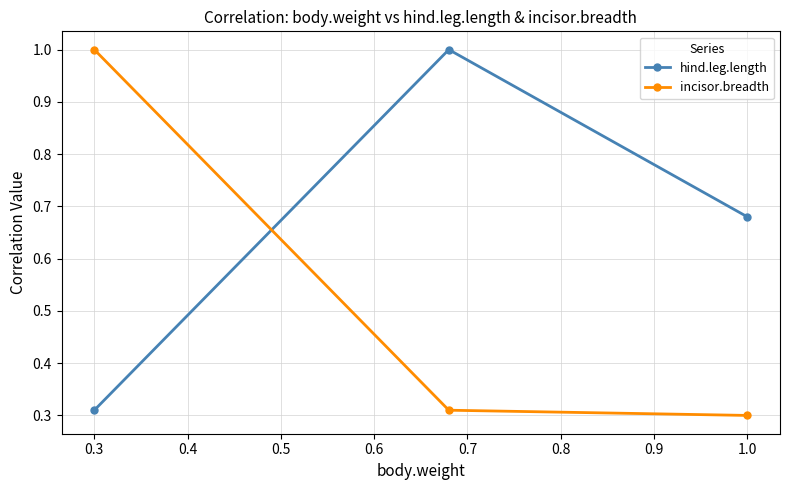

At how many categories does at least one series exceed 0?

3